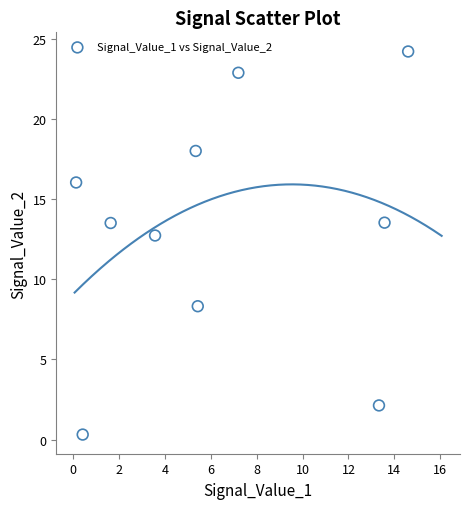

What is the average X value?

6.5